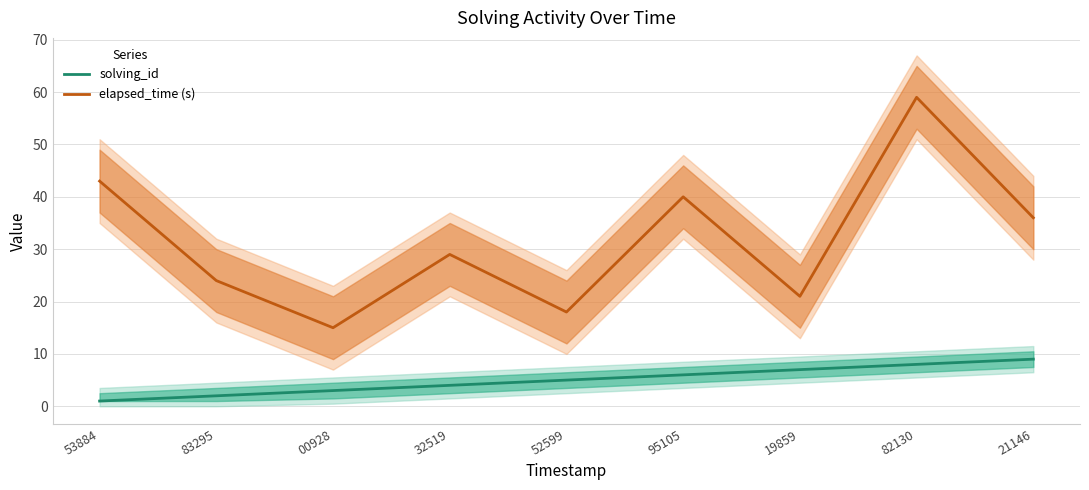

At which label does elapsed_time (s) first exceed 29?

53884